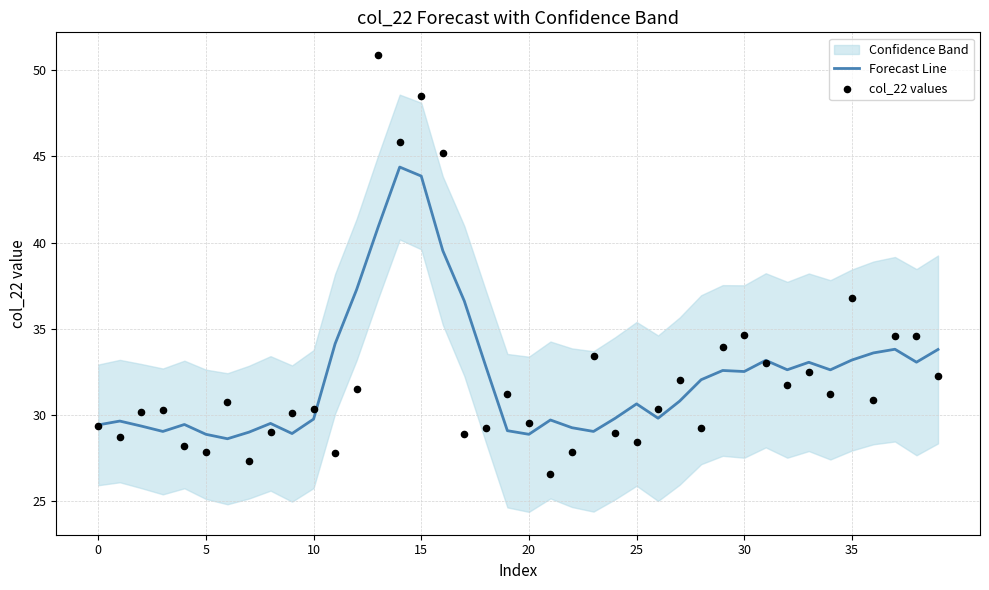

What is the maximum value for Forecast Line?

44.4